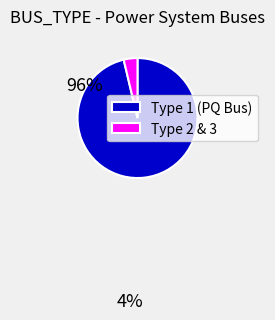

Between Type 1 (PQ Bus) and Type 2 & 3, which is larger?

Type 1 (PQ Bus)